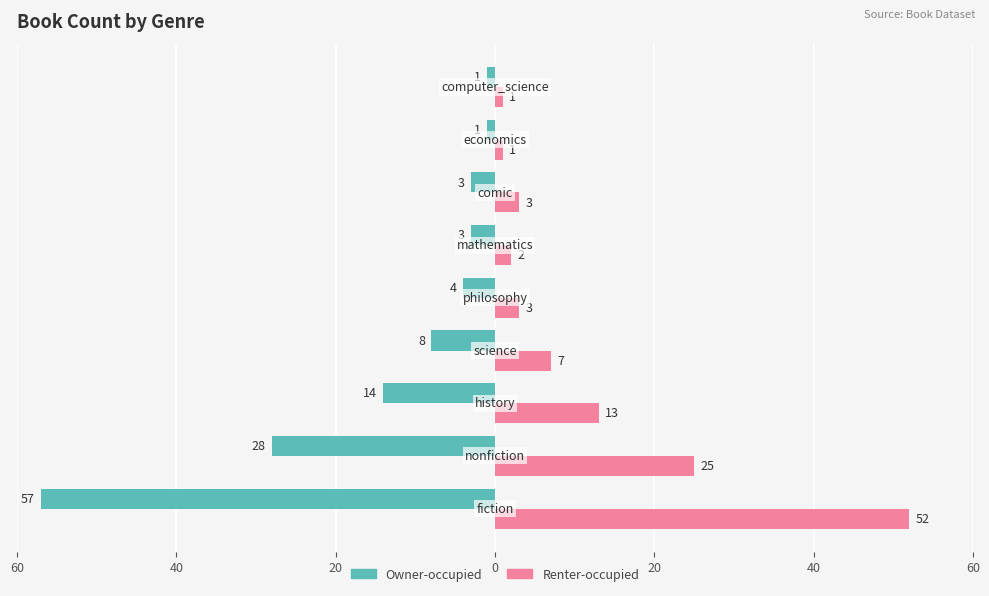

Reading right to left, what are all the values shown in this chart?

Owner-occupied: -1	-1	-3	-3	-4	-8	-14	-28	-57
Renter-occupied: 1	1	3	2	3	7	13	25	52